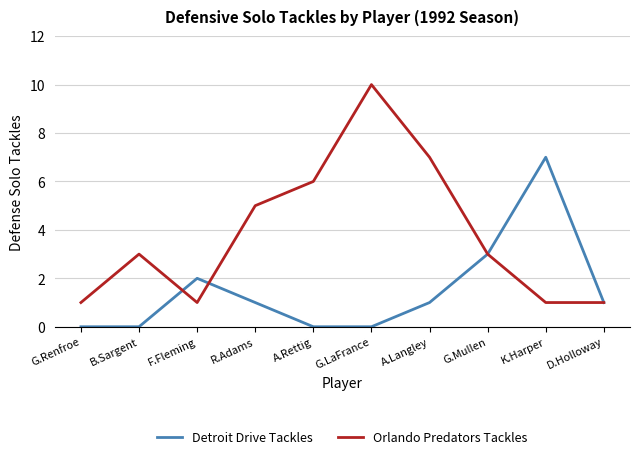

What is the approximate value of Orlando Predators Tackles at D.Holloway?

1